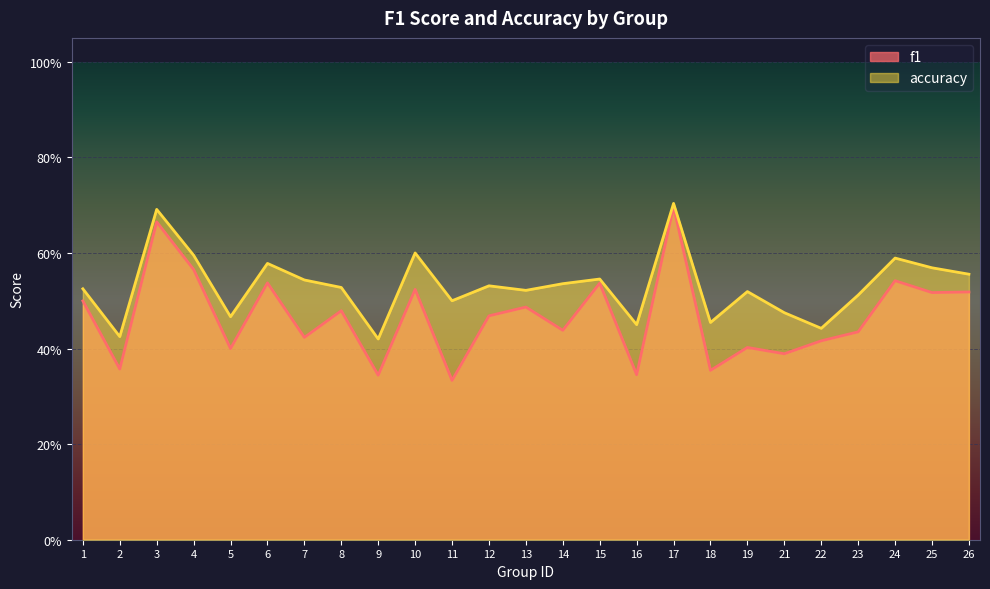

Rank the series by their average value, from lowest to highest.

f1, accuracy